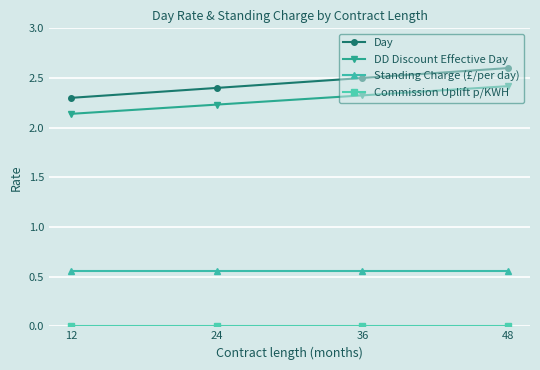

At which label is DD Discount Effective Day closest to 2?

12